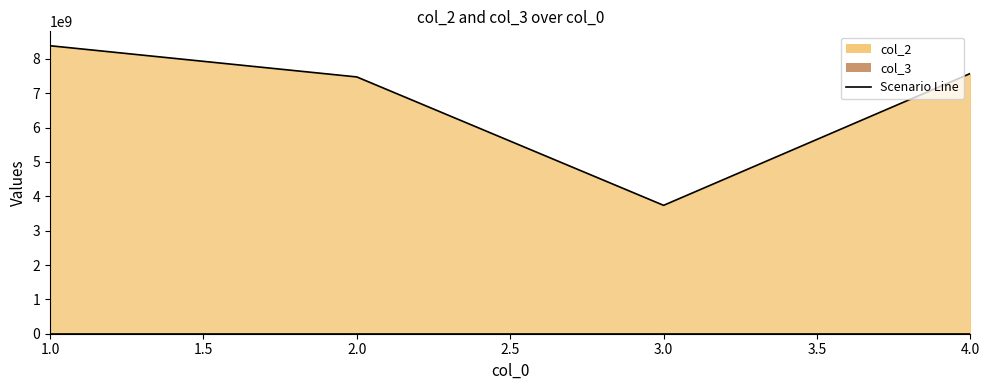

What is the value of the col_3 point at the 3rd from the left?

2